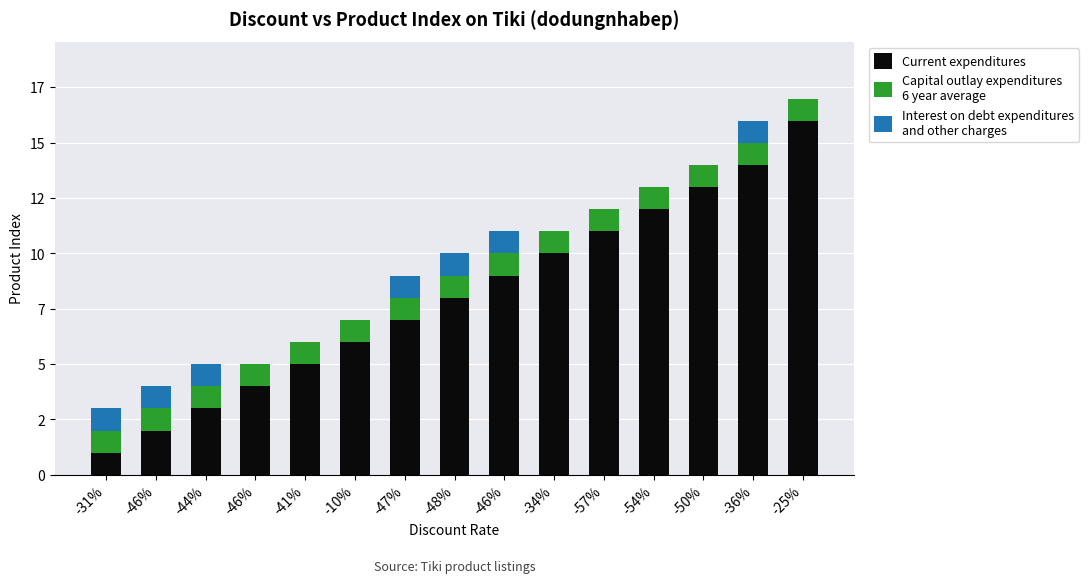

What is the total value across all series at -48%?

10